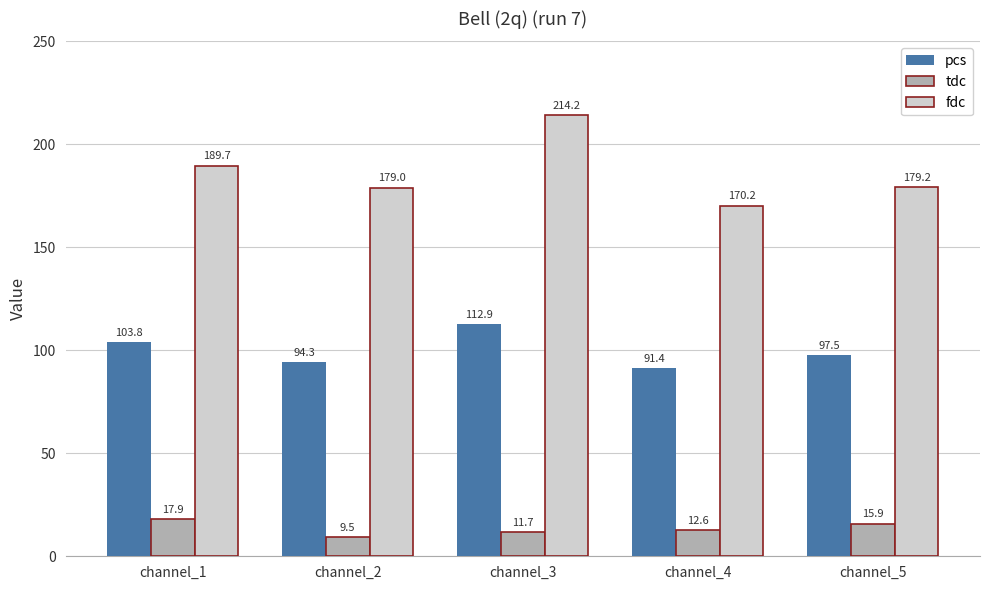

Where does the fdc series first go above 179?

channel_1